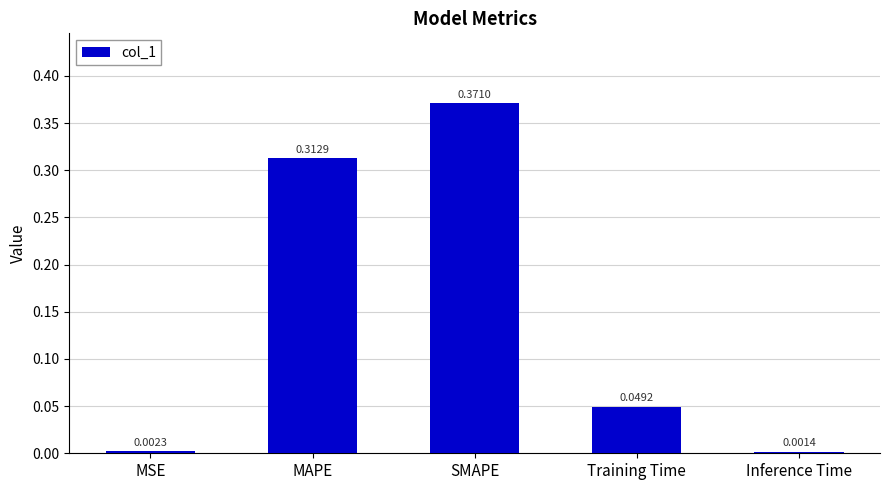

What is the sum of all values?

0.7